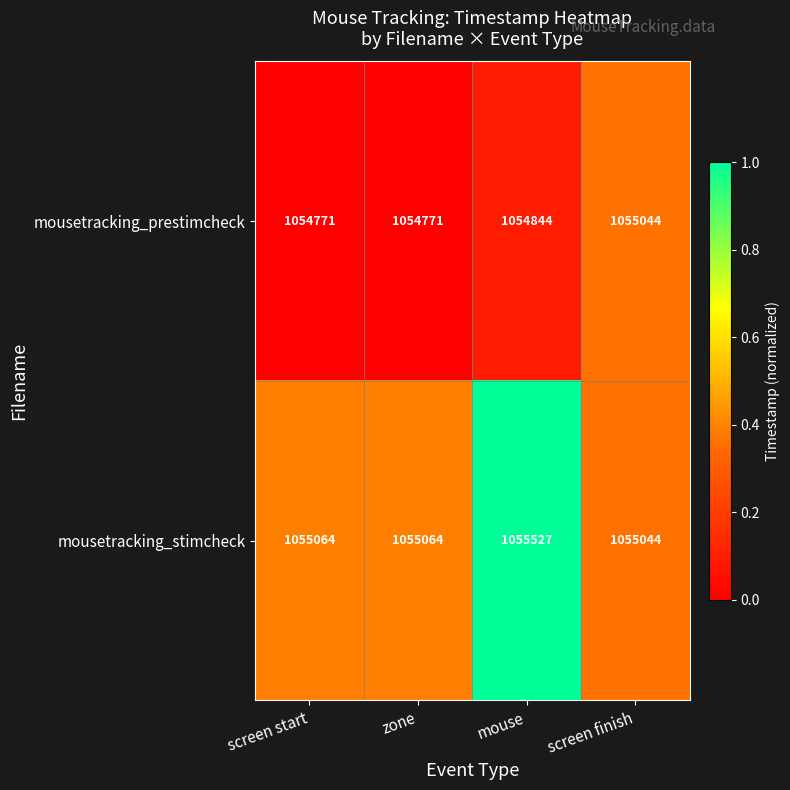

Rank the series at mouse from highest to lowest value.

mousetracking_stimcheck, mousetracking_prestimcheck